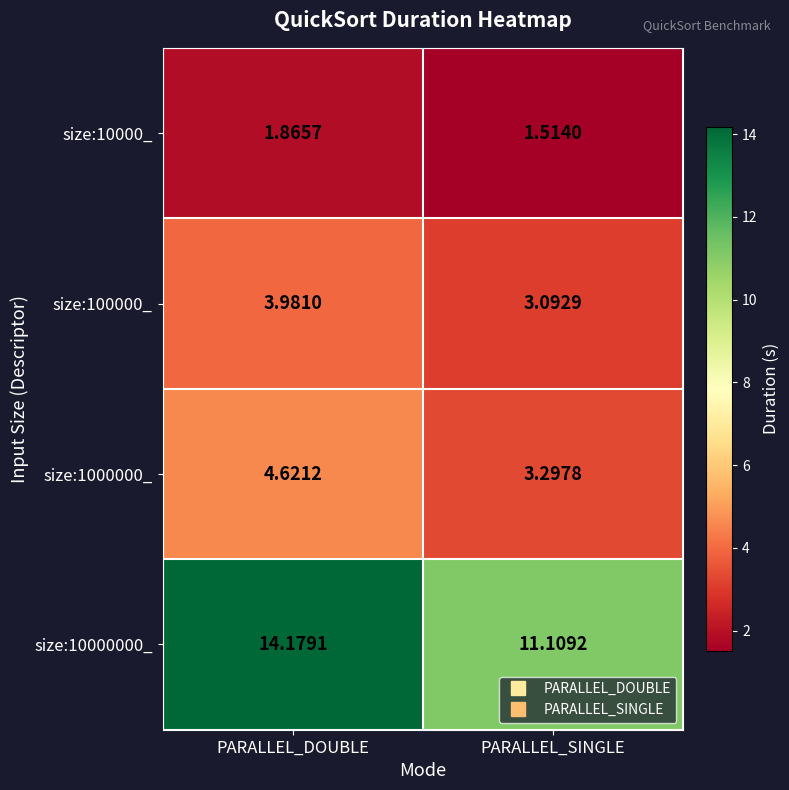

Which series has the widest spread of values?

size:10000000_